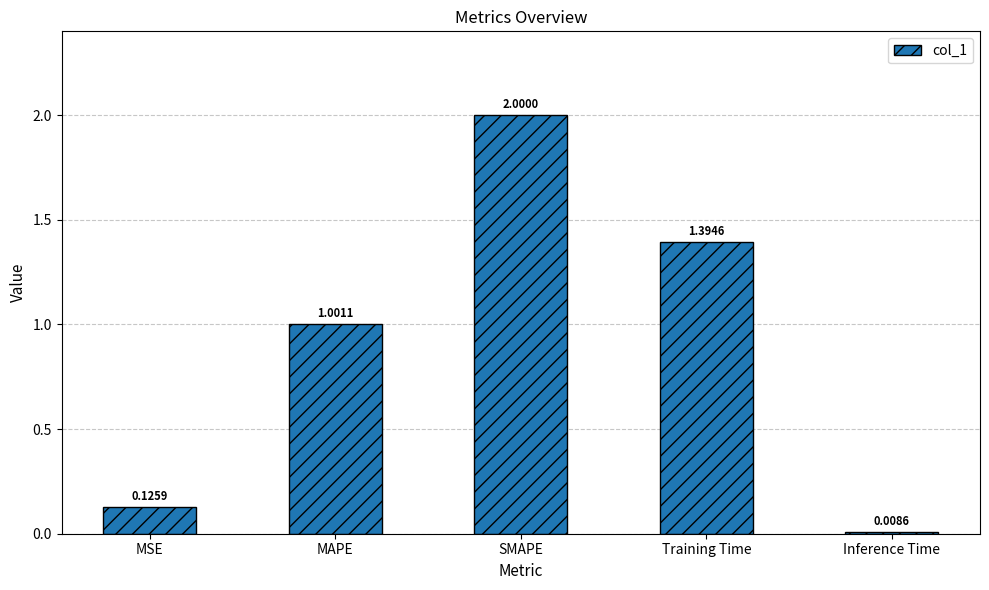

At which label does the data first exceed 1?

MAPE